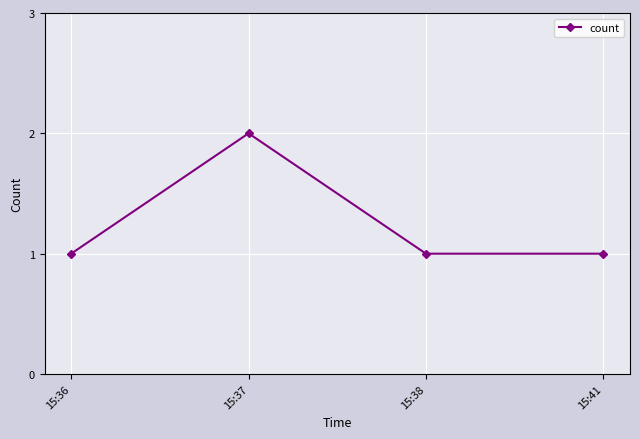

What is the ratio of the value at 15:36 to the value at 15:41?

1.0